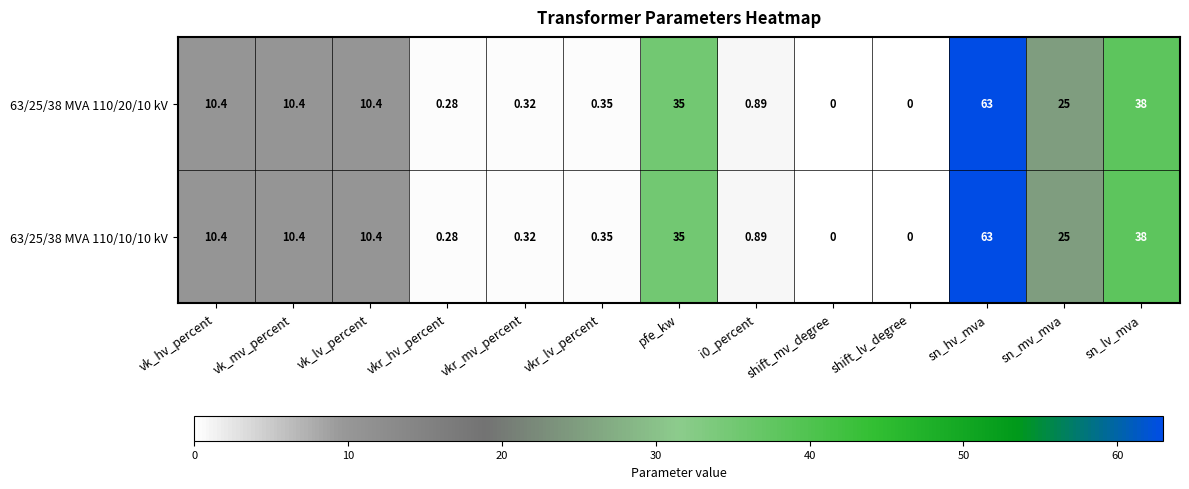

Where is 63/25/38 MVA 110/10/10 kV nearest to the value 31?

pfe_kw